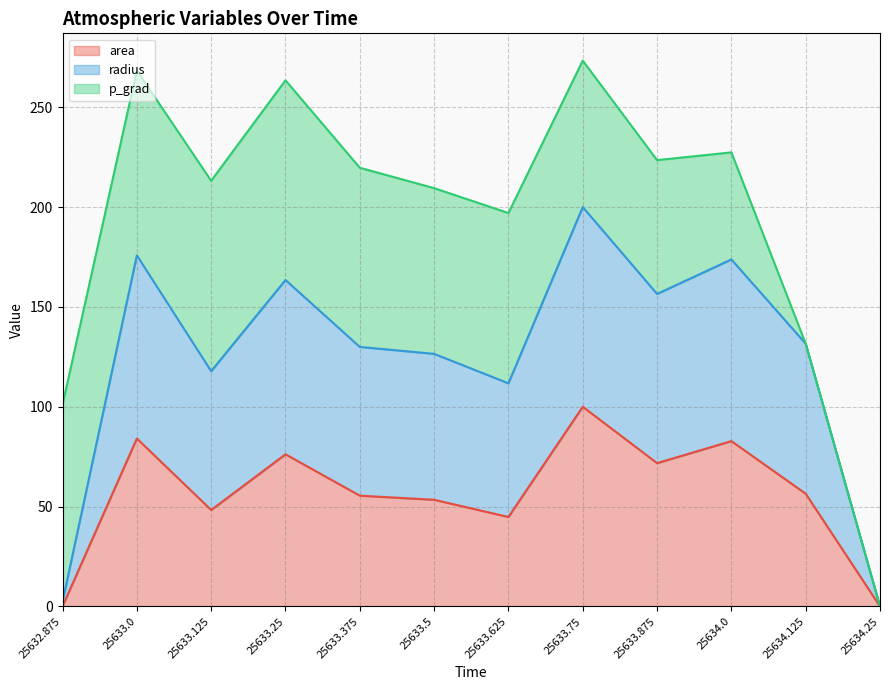

True or false: radius has more than 1 points higher than both neighbors.

True